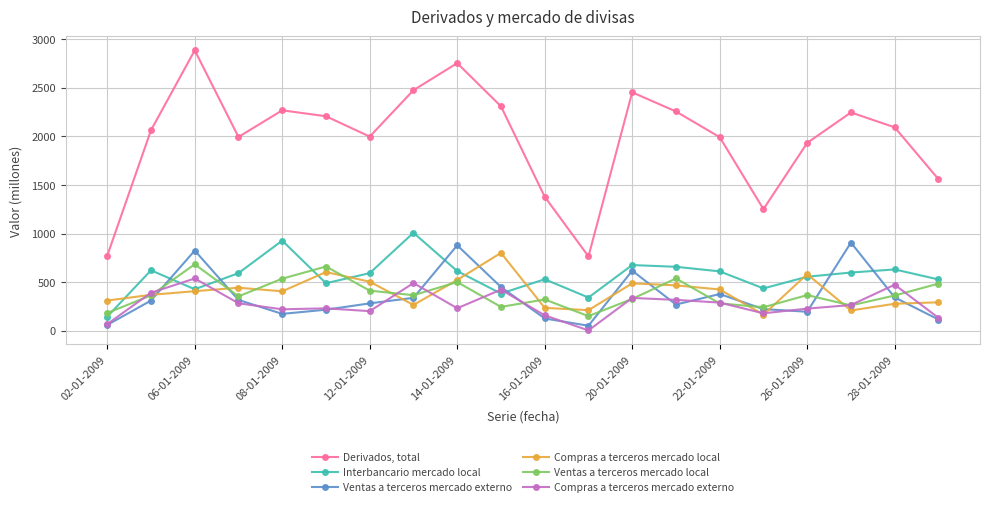

Rank the series by their maximum value, from highest to lowest.

Derivados, total, Interbancario mercado local, Ventas a terceros mercado externo, Compras a terceros mercado local, Ventas a terceros mercado local, Compras a terceros mercado externo